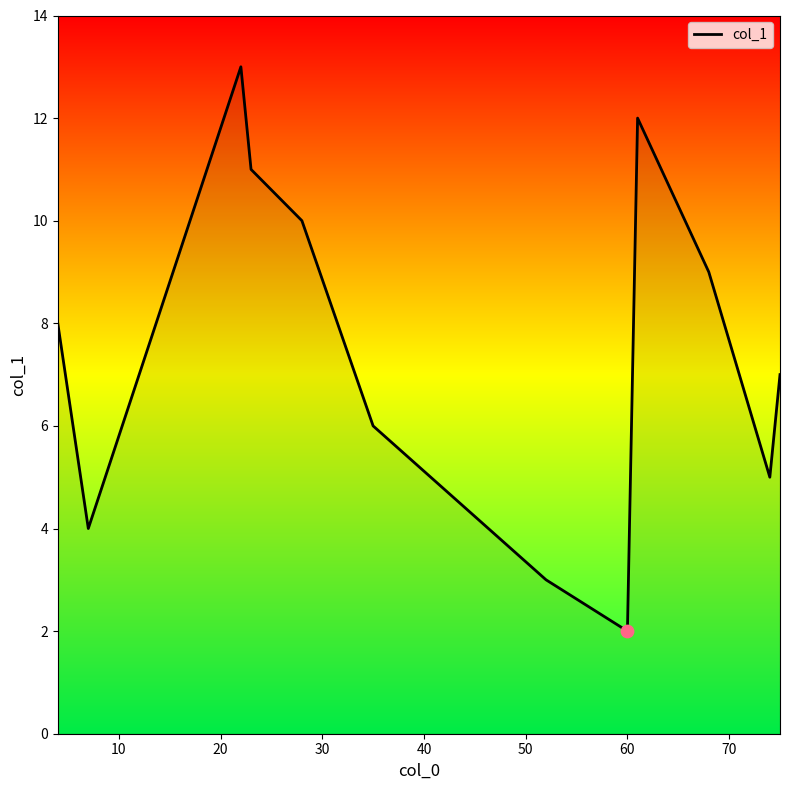

What is the difference between the maximum and minimum values?

11.0